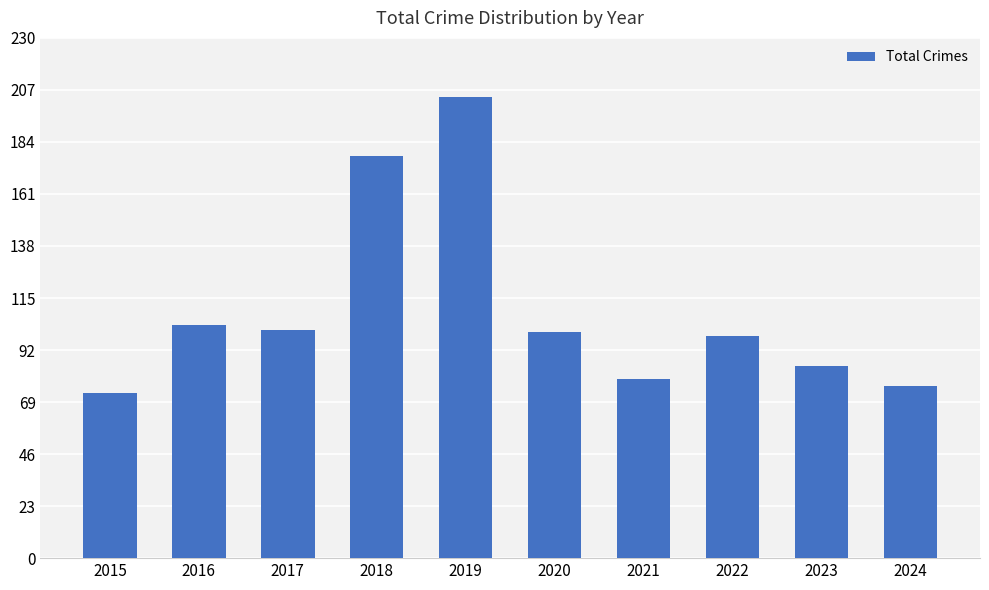

What is the change in value from 2015 to 2021?

+6